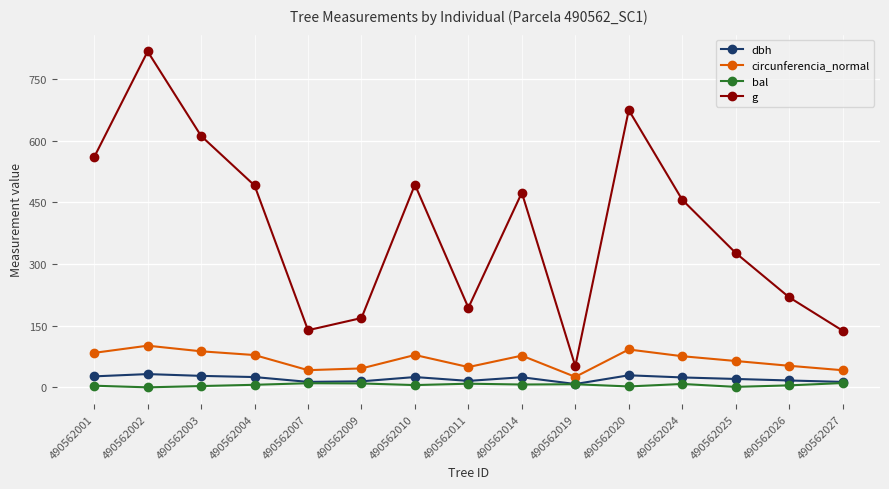

What is the difference between the circunferencia_normal values at 490562011 and 490562027?

7.7